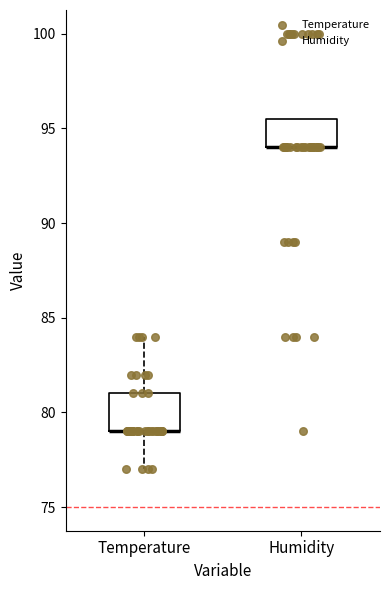

Reading left to right, transcribe this box plot: for each box, give where its median line is, the range the box spans, and where its two whiskers end, as read against the y-axis. The values are not printed on the chart, so give them approximately, as read against the axis.

Temperature: median 79.0 (drawn on the box's lower edge), box 79.0 to 81.0, whiskers 77.0 to 84.0
Humidity: median 94.0 (drawn on the box's lower edge), box 94.0 to 95.5, whiskers 94.0 to 95.5